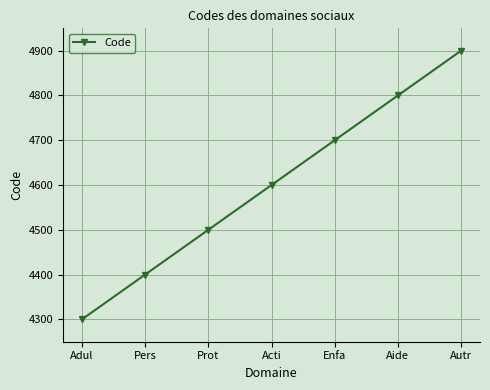

List the labels in order of value, smallest first.

Adul, Pers, Prot, Acti, Enfa, Aide, Autr